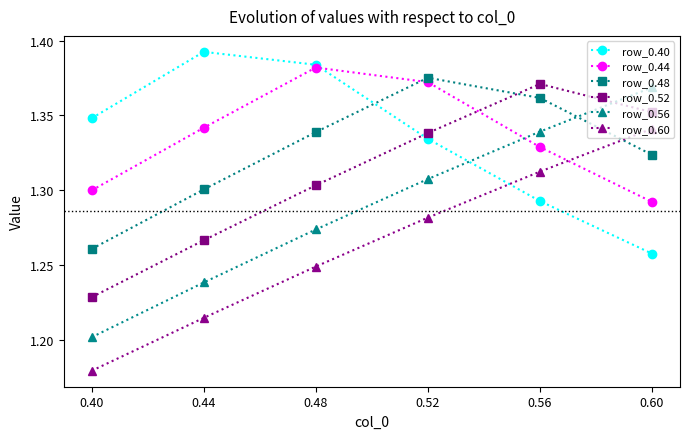

Which category has the highest value across all series?

0.44